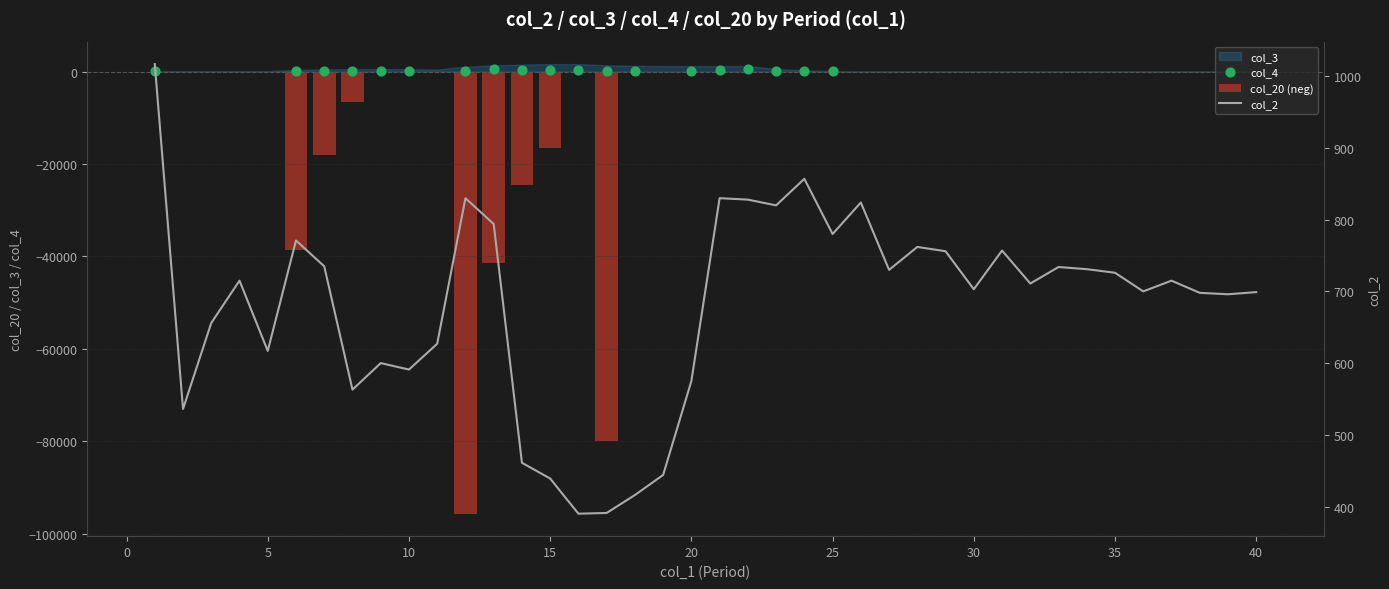

At which category is the sum across all series the highest?

1